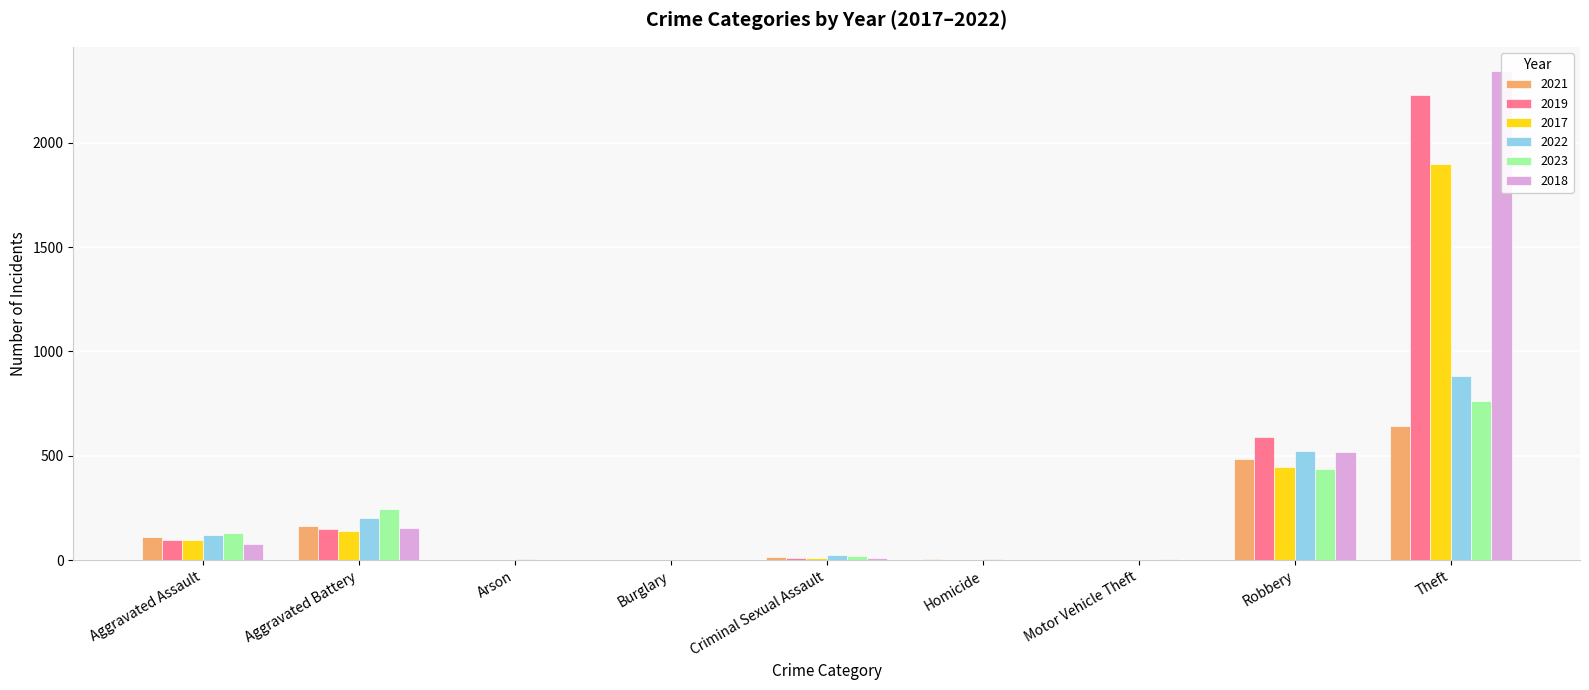

How many values in 2018 are above zero?

9